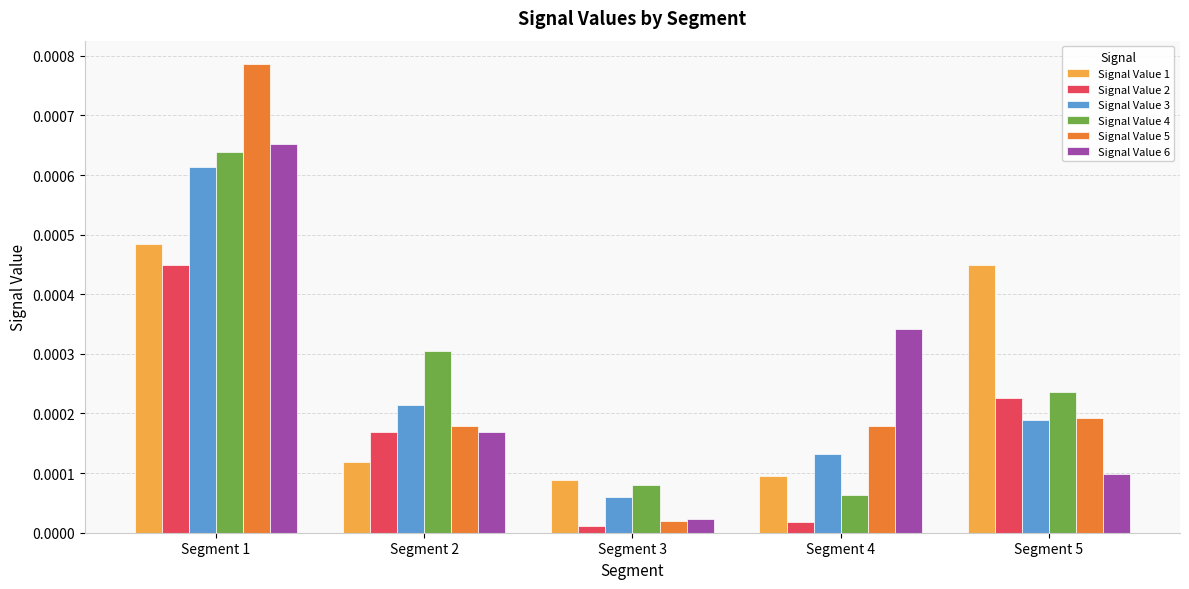

Count the number of data series in this chart.

6